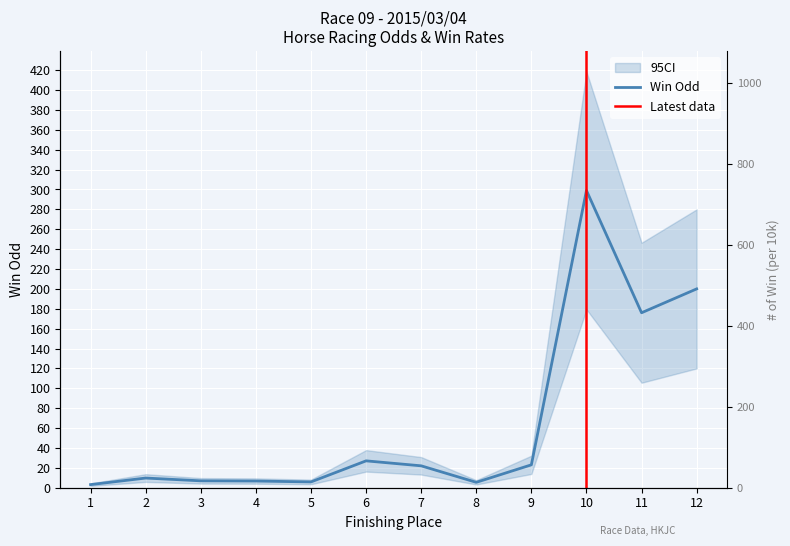

What is the sum of all WinOdd values?

784.6